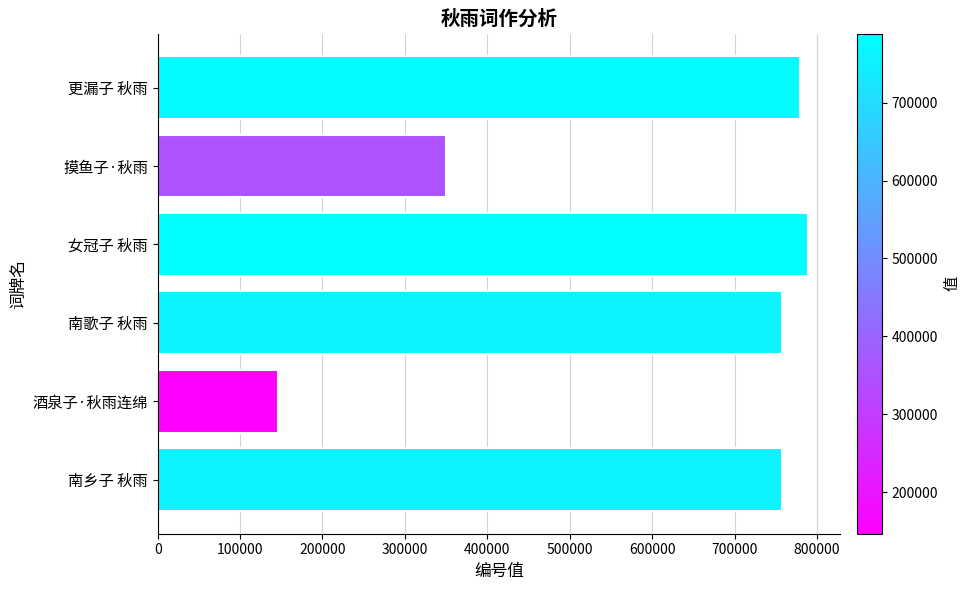

How many categories are shown in the chart?

6